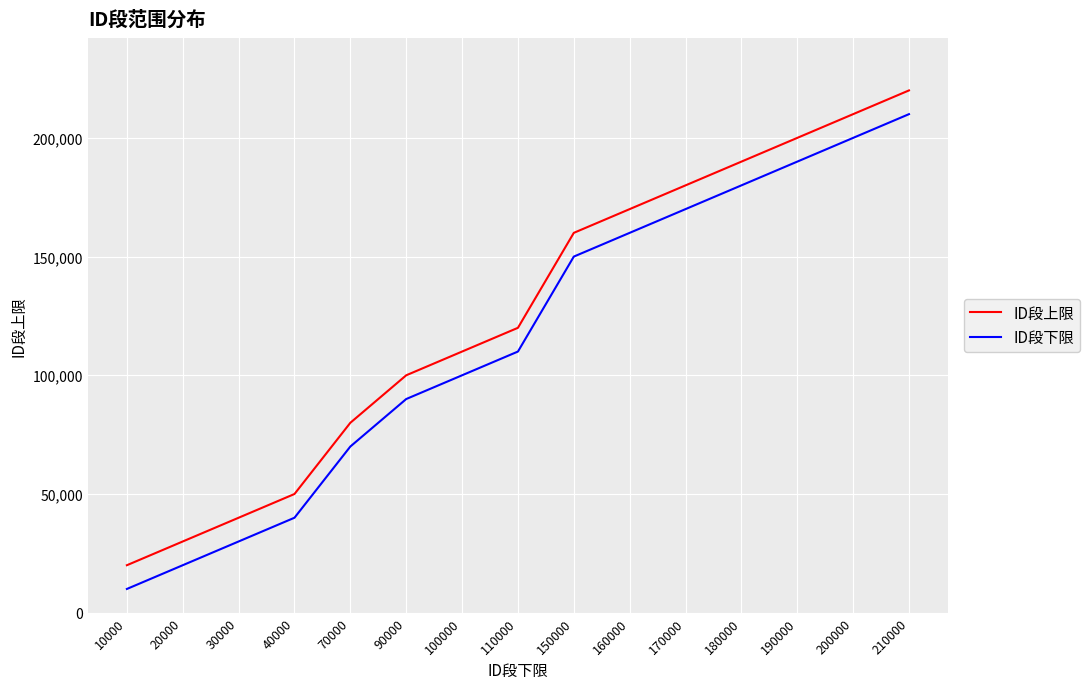

True or false: ID段下限 and ID段上限 cross at least once.

False